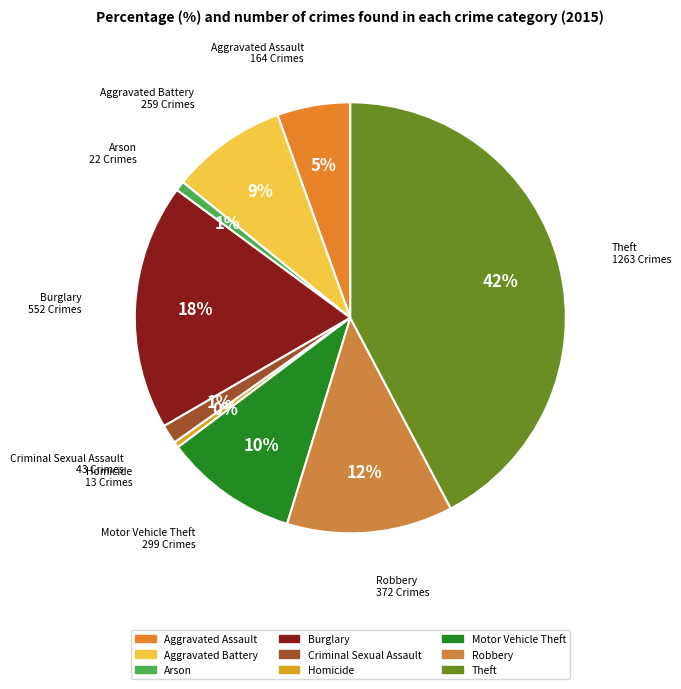

Combined, do Burglary and Motor Vehicle Theft account for over 50%?

No